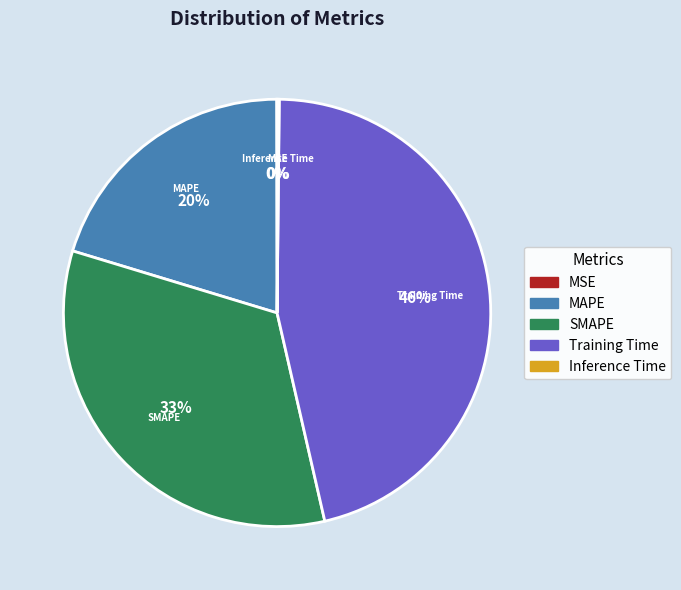

True or false: Training Time accounts for 57% of the total.

False